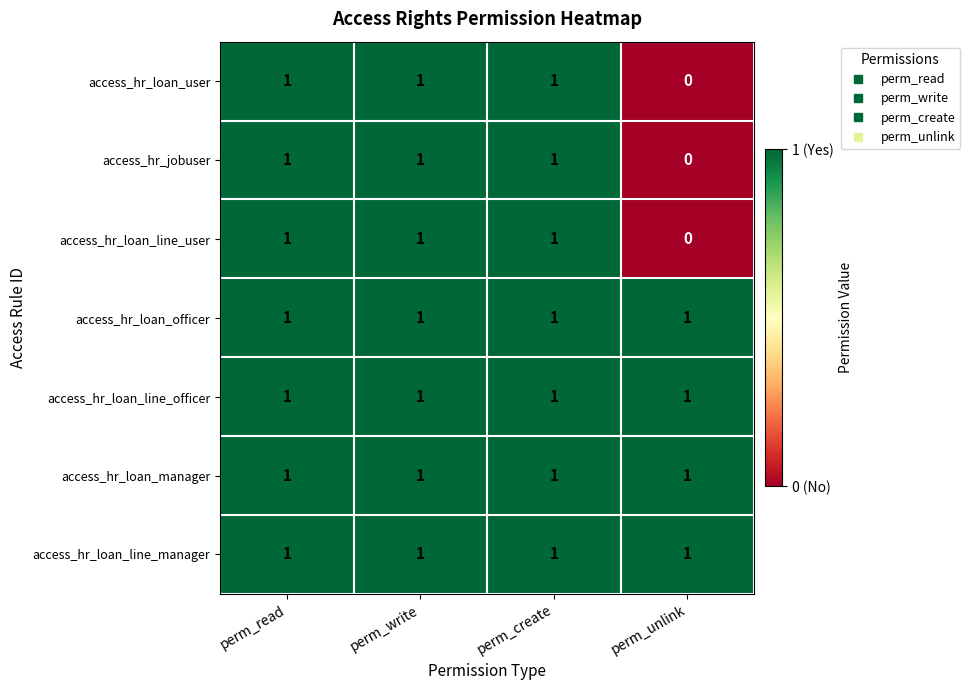

Reading right to left, transcribe all the data shown in this chart.

access_hr_loan_user: perm_unlink=0	perm_create=1	perm_write=1	perm_read=1
access_hr_jobuser: perm_unlink=0	perm_create=1	perm_write=1	perm_read=1
access_hr_loan_line_user: perm_unlink=0	perm_create=1	perm_write=1	perm_read=1
access_hr_loan_officer: perm_unlink=1	perm_create=1	perm_write=1	perm_read=1
access_hr_loan_line_officer: perm_unlink=1	perm_create=1	perm_write=1	perm_read=1
access_hr_loan_manager: perm_unlink=1	perm_create=1	perm_write=1	perm_read=1
access_hr_loan_line_manager: perm_unlink=1	perm_create=1	perm_write=1	perm_read=1